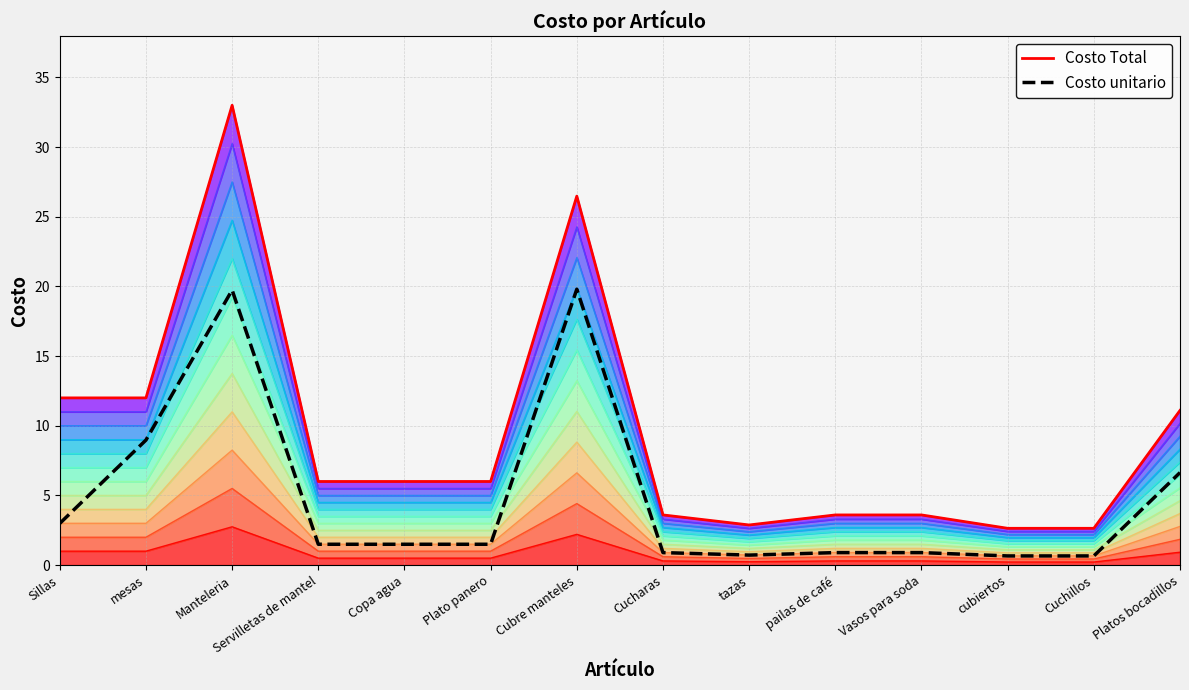

What is the difference between the Costo unitario values at Vasos para soda and Cuchillos?

0.2